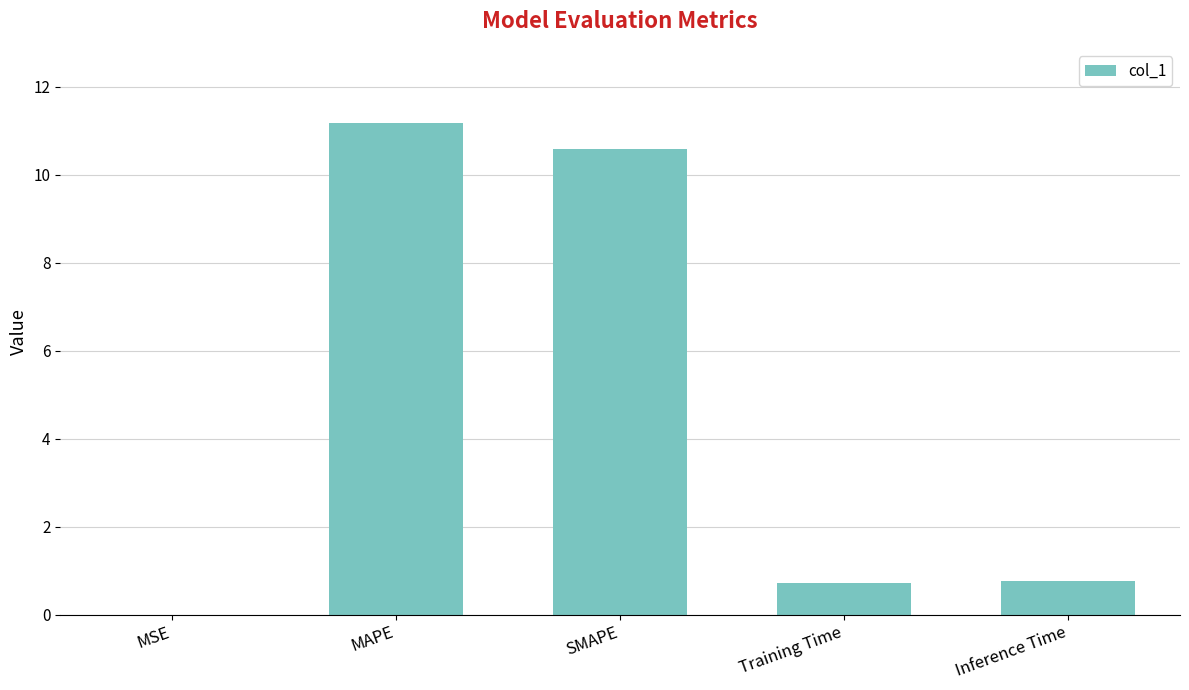

What is the greatest value displayed?

11.2